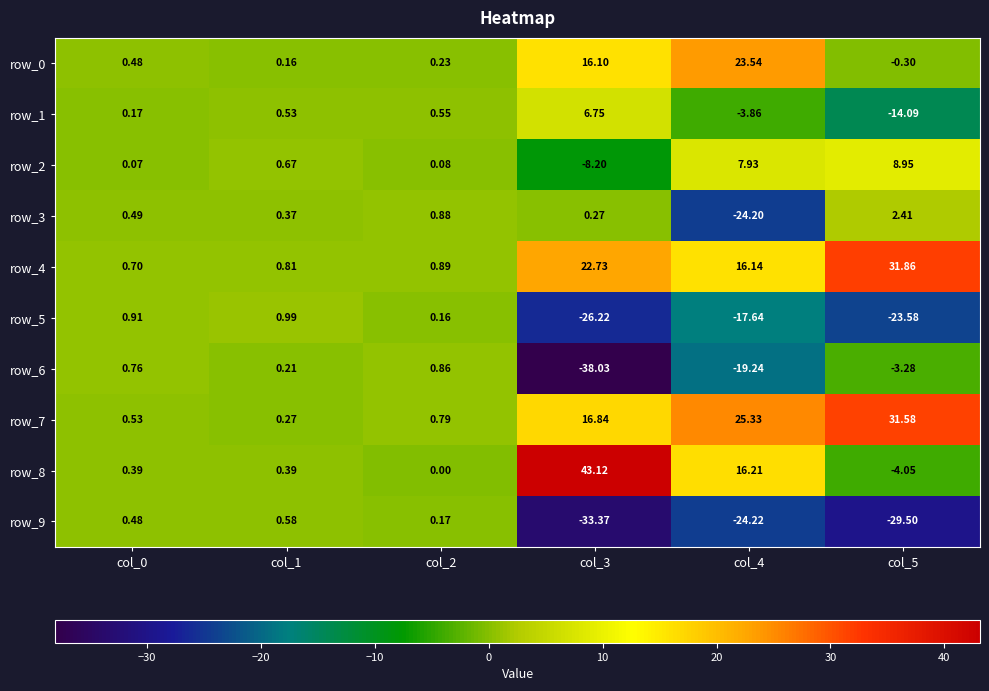

Reading left to right, list all the values displayed in this chart.

row_0: col_0=0.5	col_1=0.2	col_2=0.2	col_3=16.1	col_4=23.5	col_5=-0.3
row_1: col_0=0.2	col_1=0.5	col_2=0.6	col_3=6.7	col_4=-3.9	col_5=-14.1
row_2: col_0=0.1	col_1=0.7	col_2=0.1	col_3=-8.2	col_4=7.9	col_5=8.9
row_3: col_0=0.5	col_1=0.4	col_2=0.9	col_3=0.3	col_4=-24.2	col_5=2.4
row_4: col_0=0.7	col_1=0.8	col_2=0.9	col_3=22.7	col_4=16.1	col_5=31.9
row_5: col_0=0.9	col_1=1.0	col_2=0.2	col_3=-26.2	col_4=-17.6	col_5=-23.6
row_6: col_0=0.8	col_1=0.2	col_2=0.9	col_3=-38.0	col_4=-19.2	col_5=-3.3
row_7: col_0=0.5	col_1=0.3	col_2=0.8	col_3=16.8	col_4=25.3	col_5=31.6
row_8: col_0=0.4	col_1=0.4	col_2=0.0	col_3=43.1	col_4=16.2	col_5=-4.1
row_9: col_0=0.5	col_1=0.6	col_2=0.2	col_3=-33.4	col_4=-24.2	col_5=-29.5